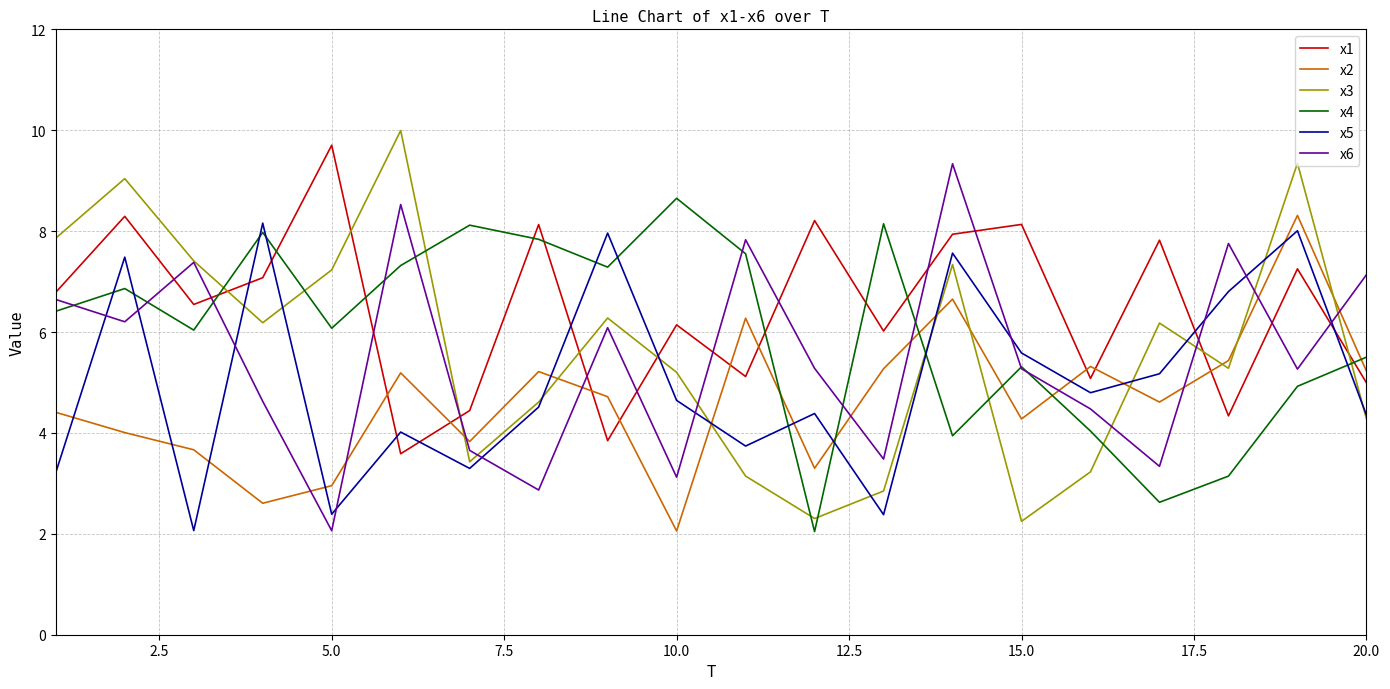

True or false: x2 and x6 intersect in this chart.

True